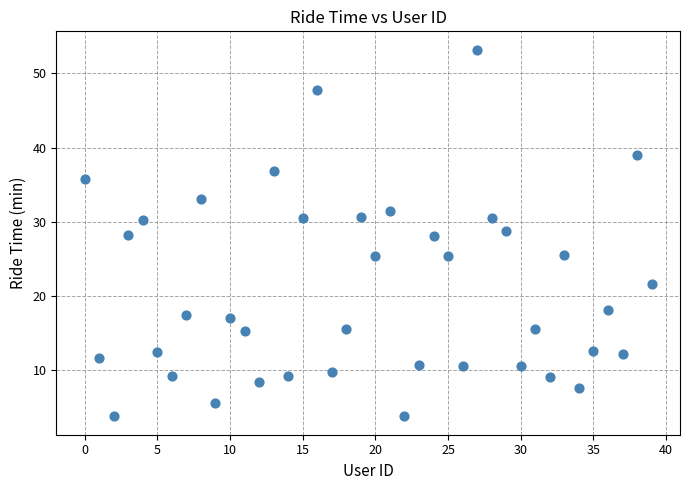

What is the range of Y values (max minus min)?

49.5